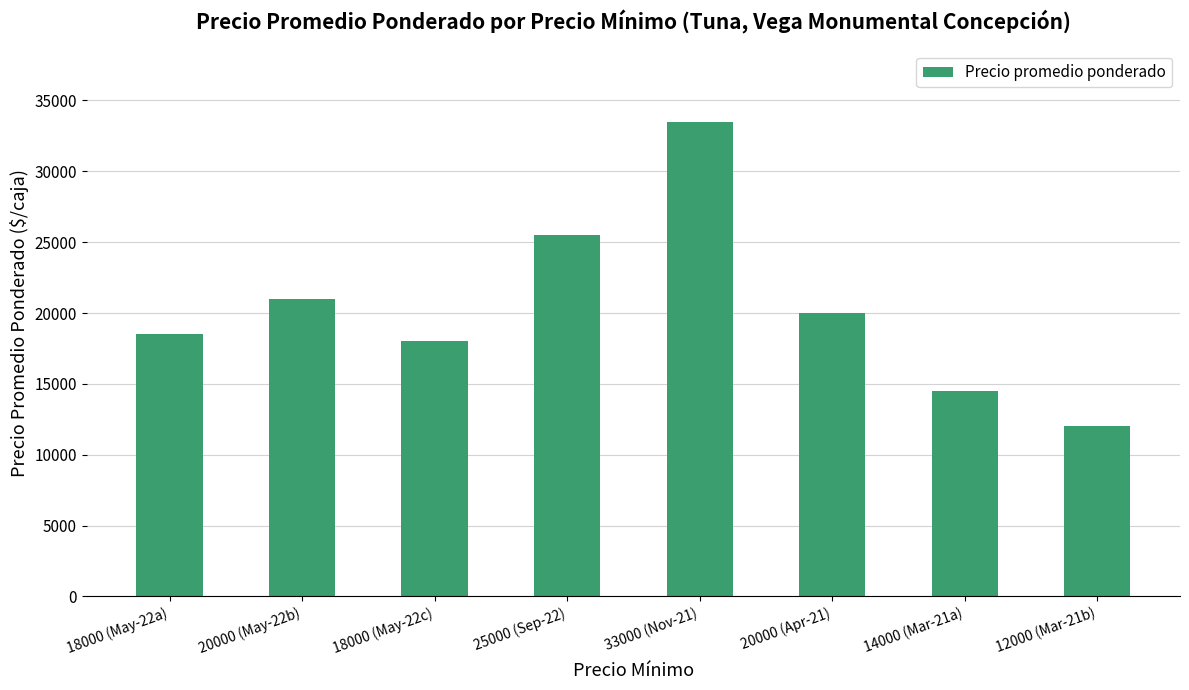

Which has a higher value, 25000 (Sep-22) or 33000 (Nov-21)?

33000 (Nov-21)